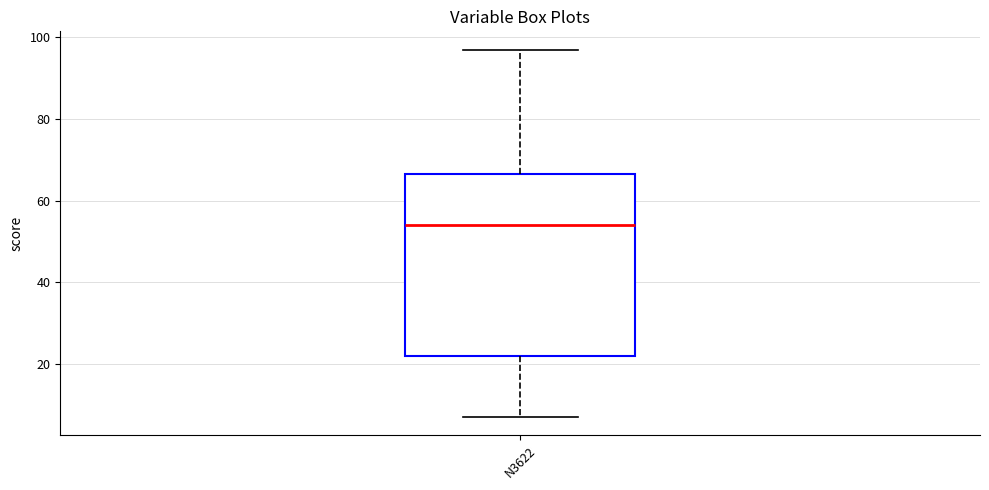

Where is the upper edge of the box for N3622 on the y-axis? The values are not printed on the chart, so give them approximately, as read against the axis.

66